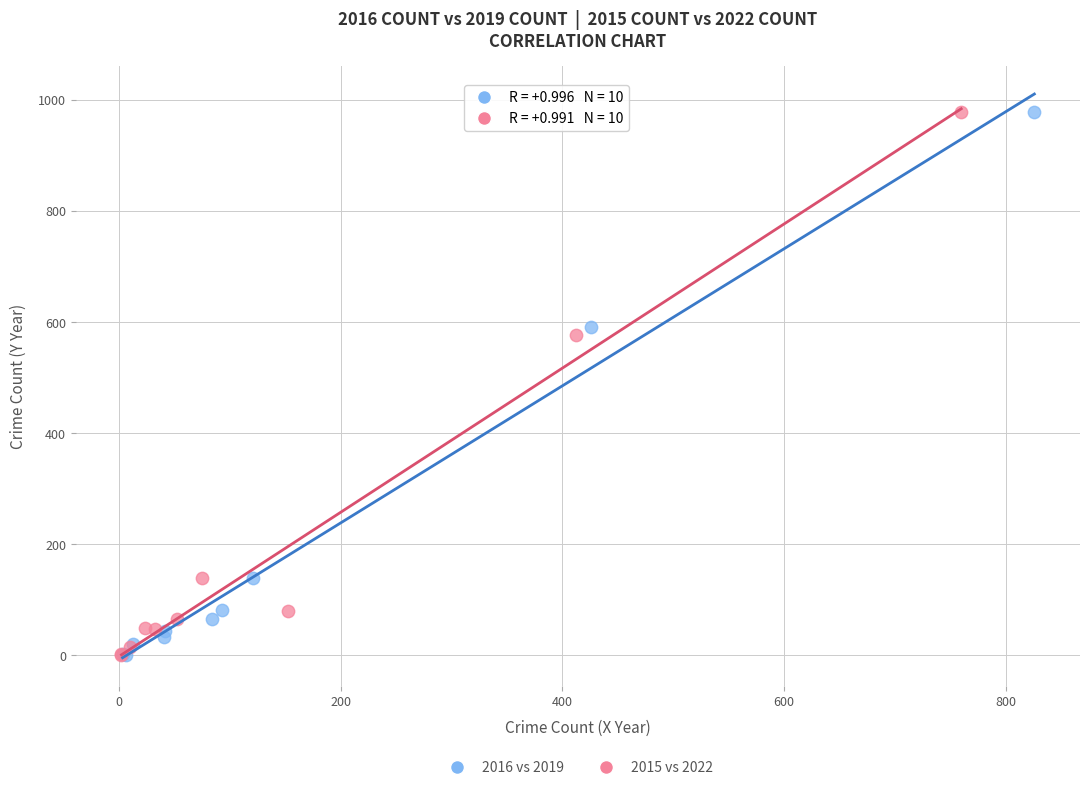

Which series has the widest spread of Y values?

2016 vs 2019